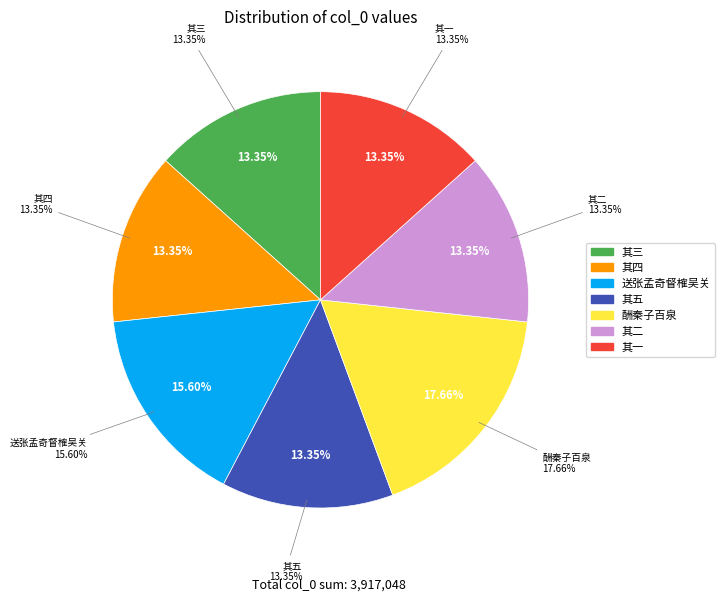

Between 送张孟奇督榷吴关余昔令吴颇兴旧感 and 酬秦子百泉之招人事羁滞颇兴延阻之叹五首, which is larger?

酬秦子百泉之招人事羁滞颇兴延阻之叹五首